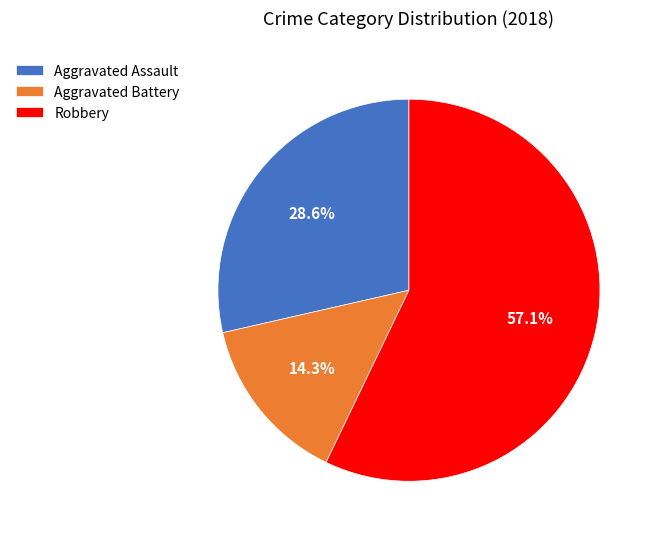

Which category has the biggest portion of the pie?

Robbery